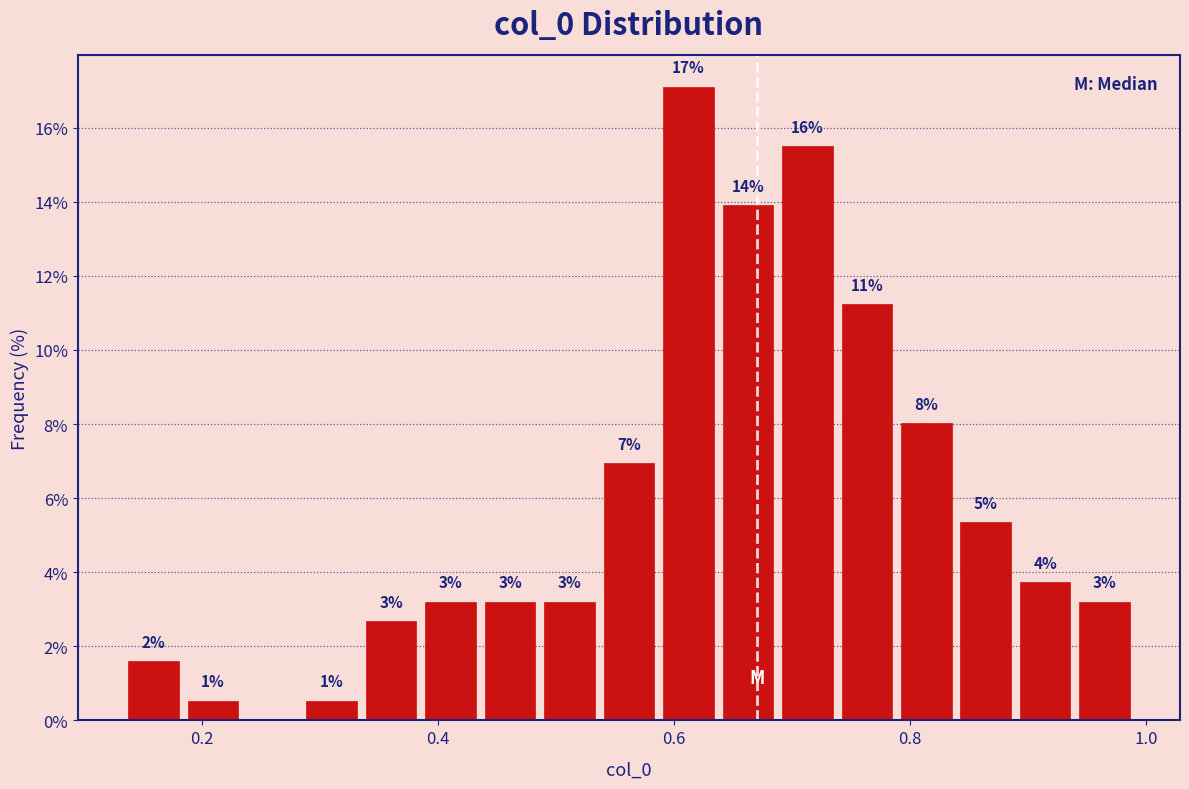

Read against the x-axis, roughly where is the centre of the tallest bar?

0.62